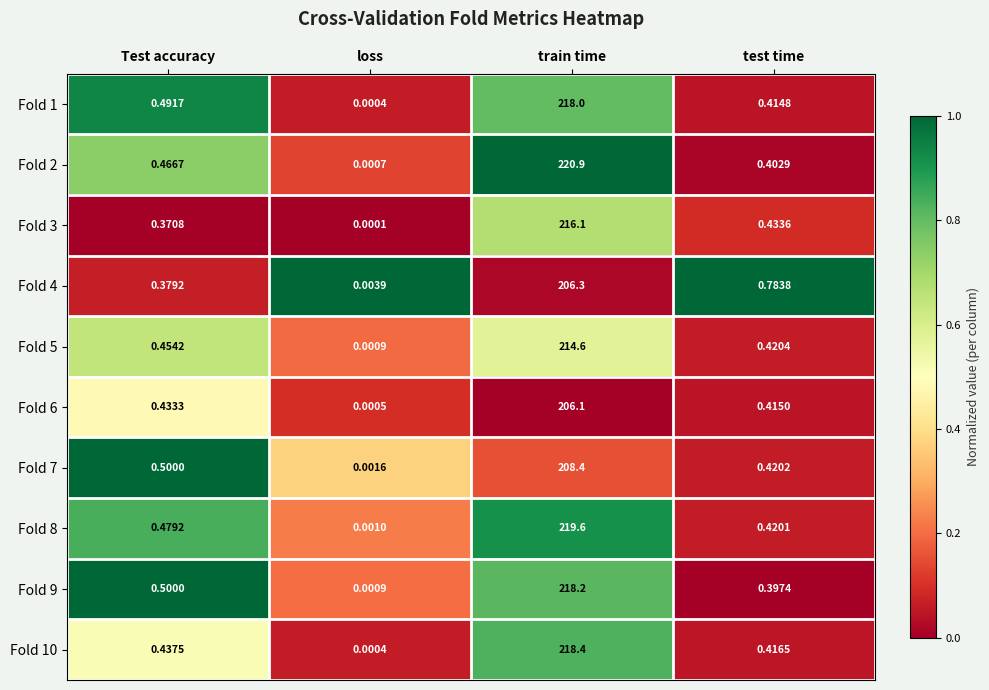

Which label corresponds to the smallest value in the chart?

loss